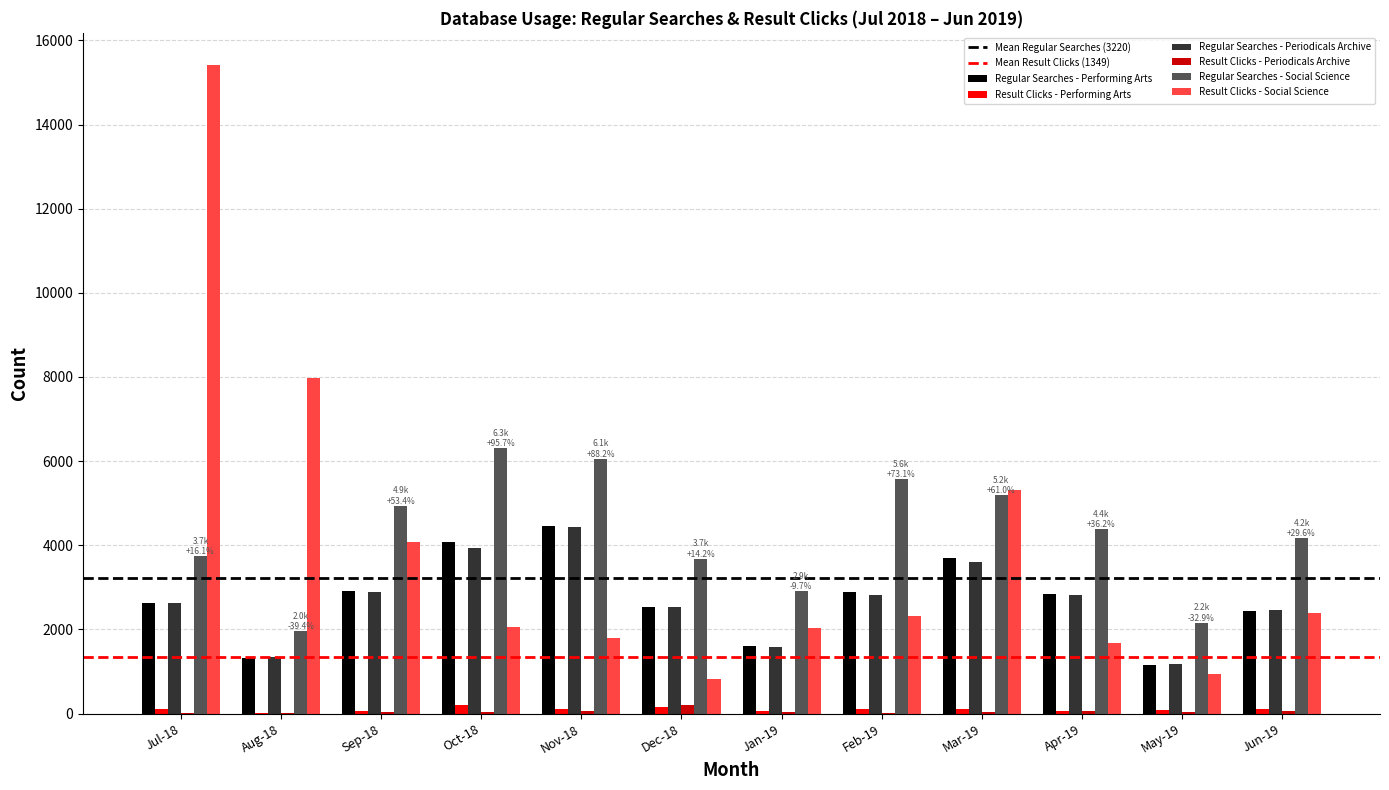

What is the sum of all Result Clicks - Social Science values?

46801